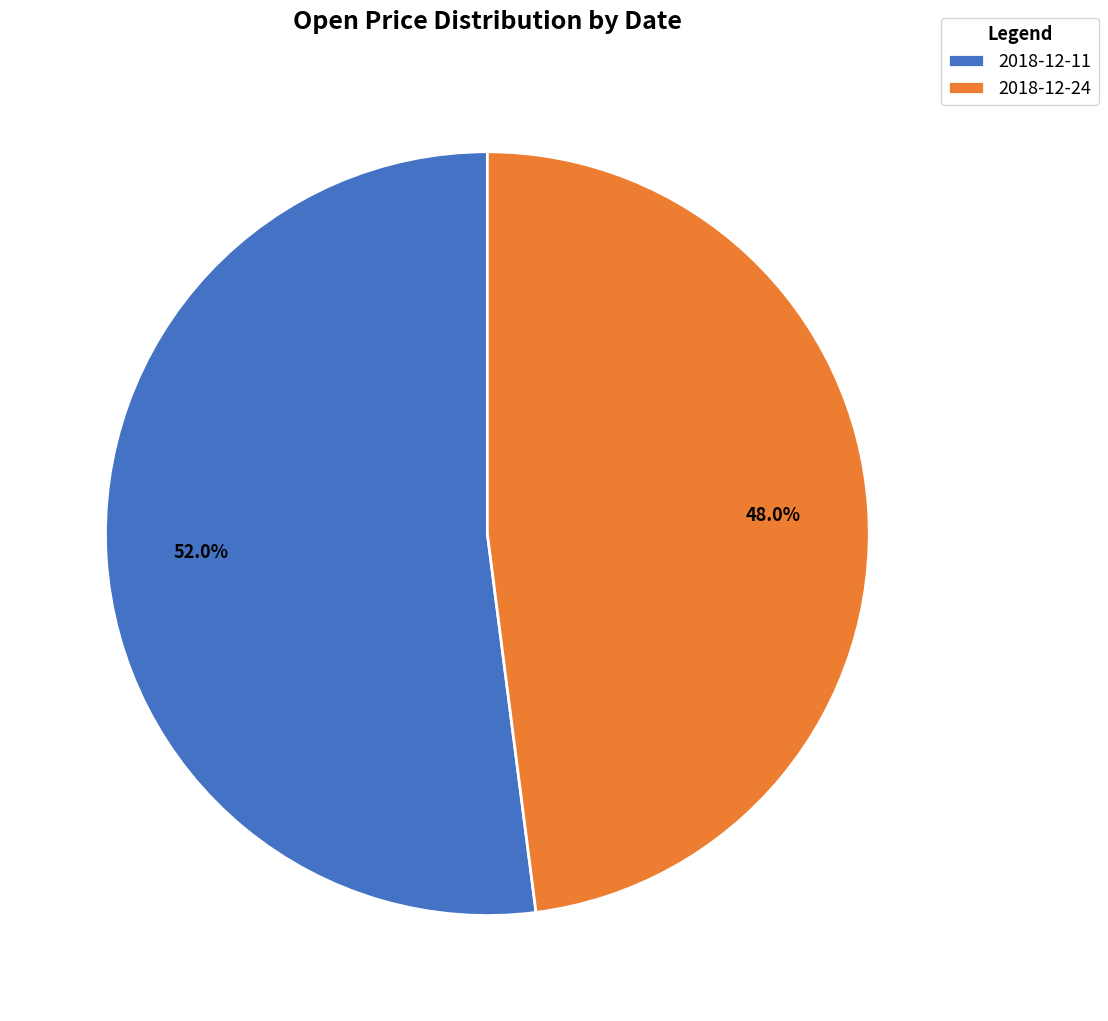

Does 2018-12-11 represent more than half of the total?

Yes